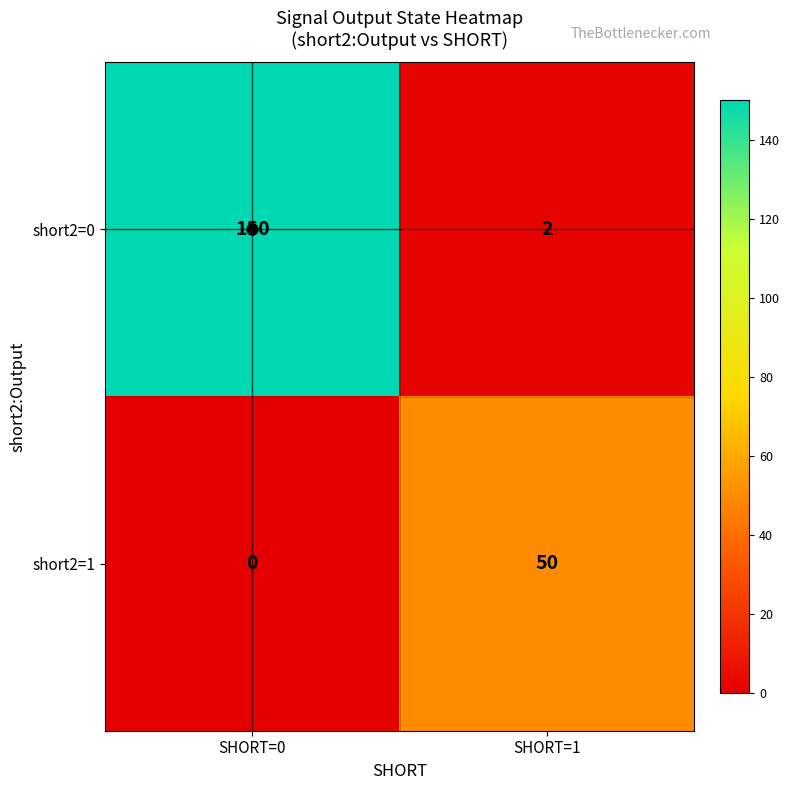

True or false: short2=1 has a value of 0 at SHORT=0.

True